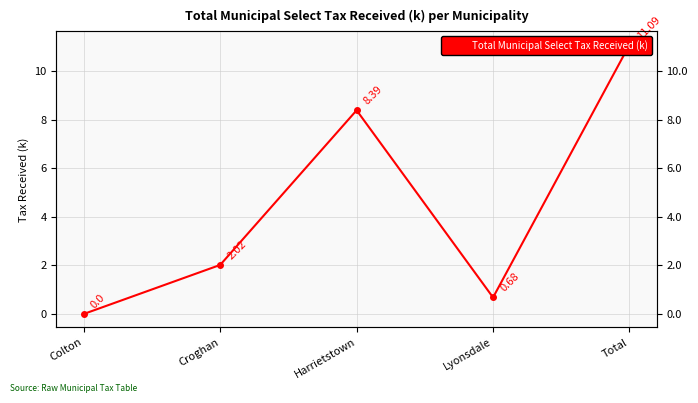

List the labels in order of value, smallest first.

Colton, Lyonsdale, Croghan, Harrietstown, Total